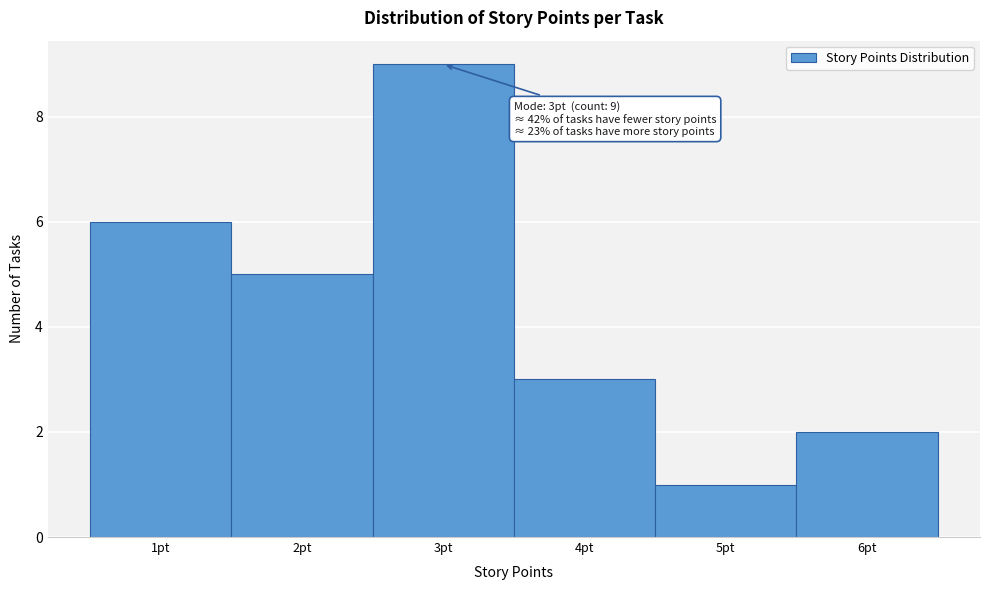

Which range on the x-axis has the tallest bar?

2.5 to 3.5